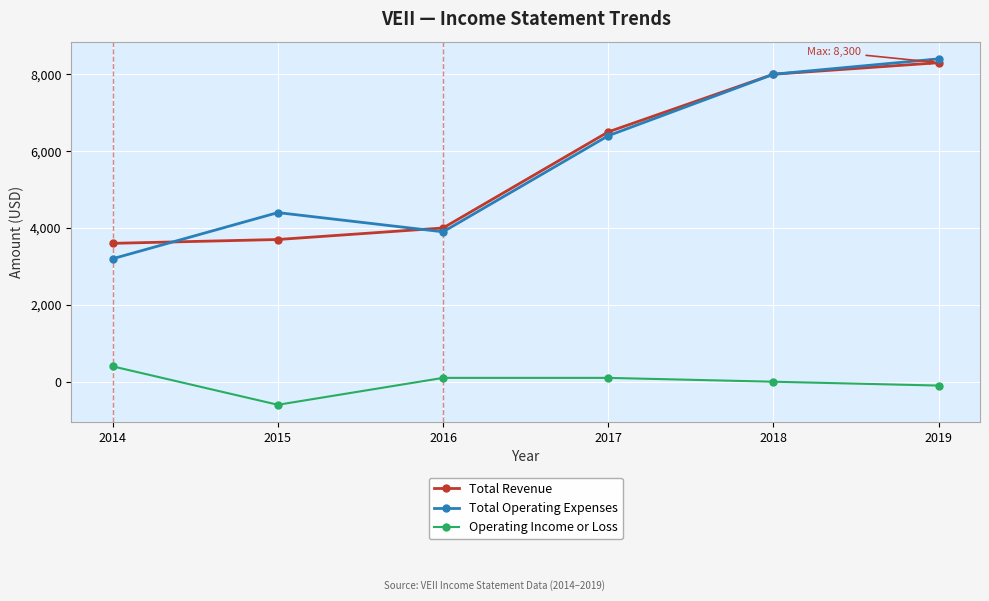

At which category does Operating Income or Loss reach its first local valley?

2015